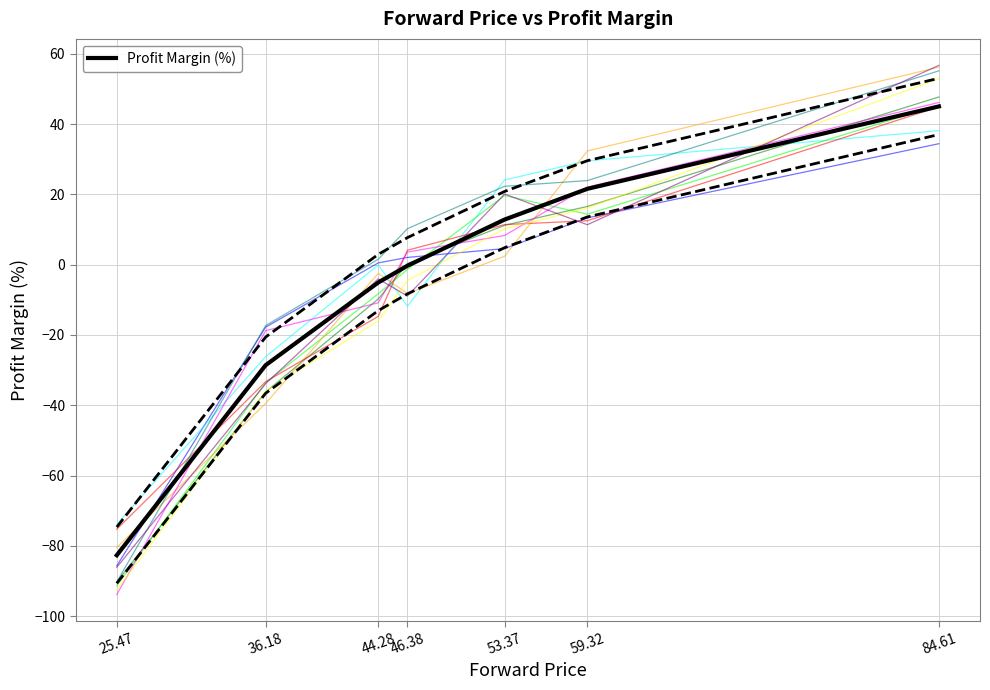

What is the change in value from 25.47 to 46.38?

+82.4